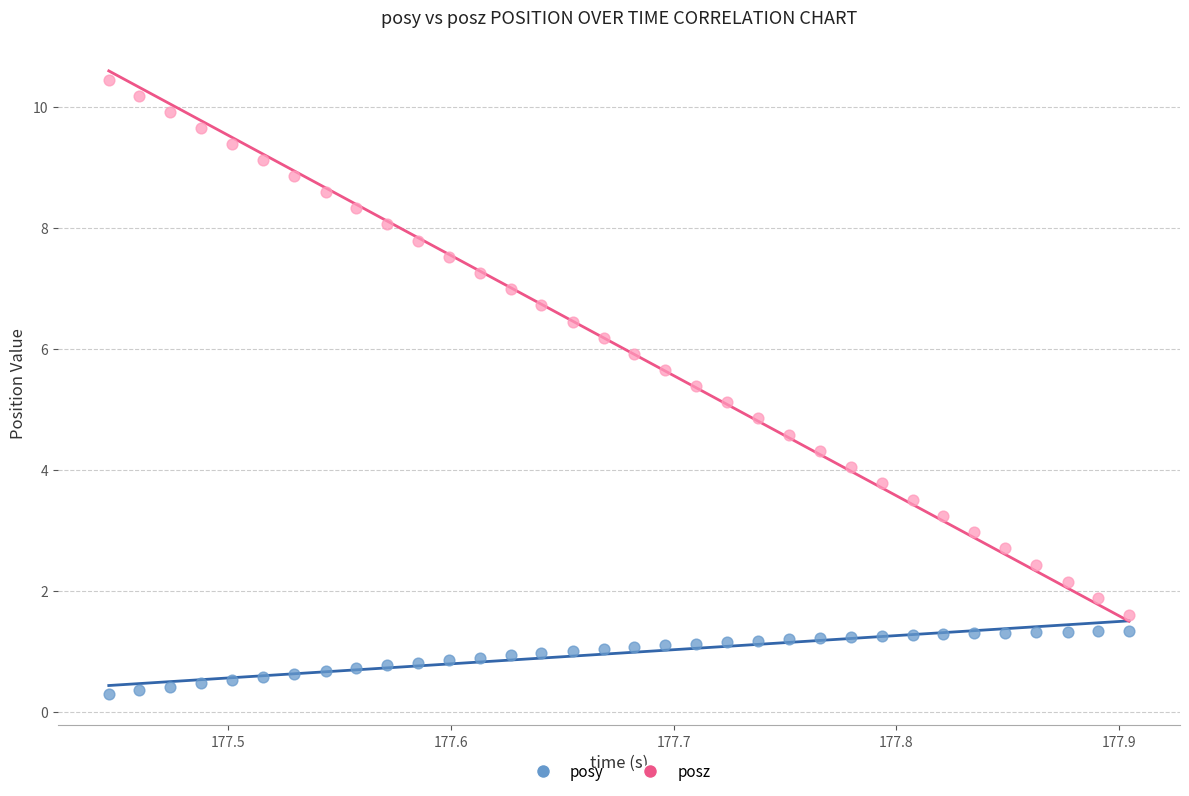

What is the X range (max minus min) for the scatter plot?

0.5